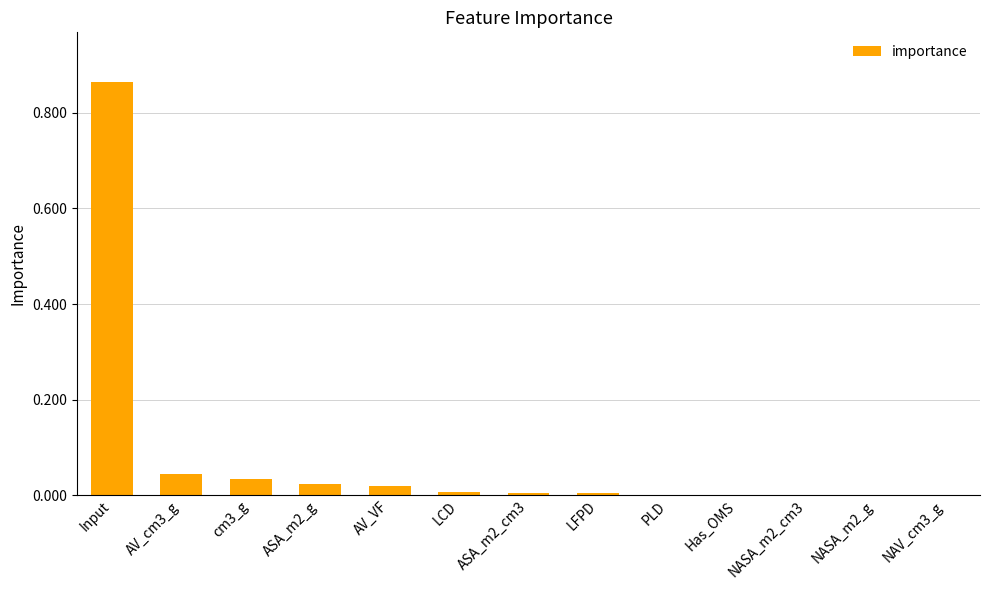

How many categories are shown in the chart?

13